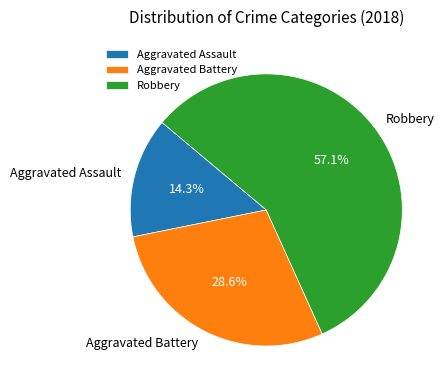

True or false: Aggravated Assault accounts for 5% of the total.

False